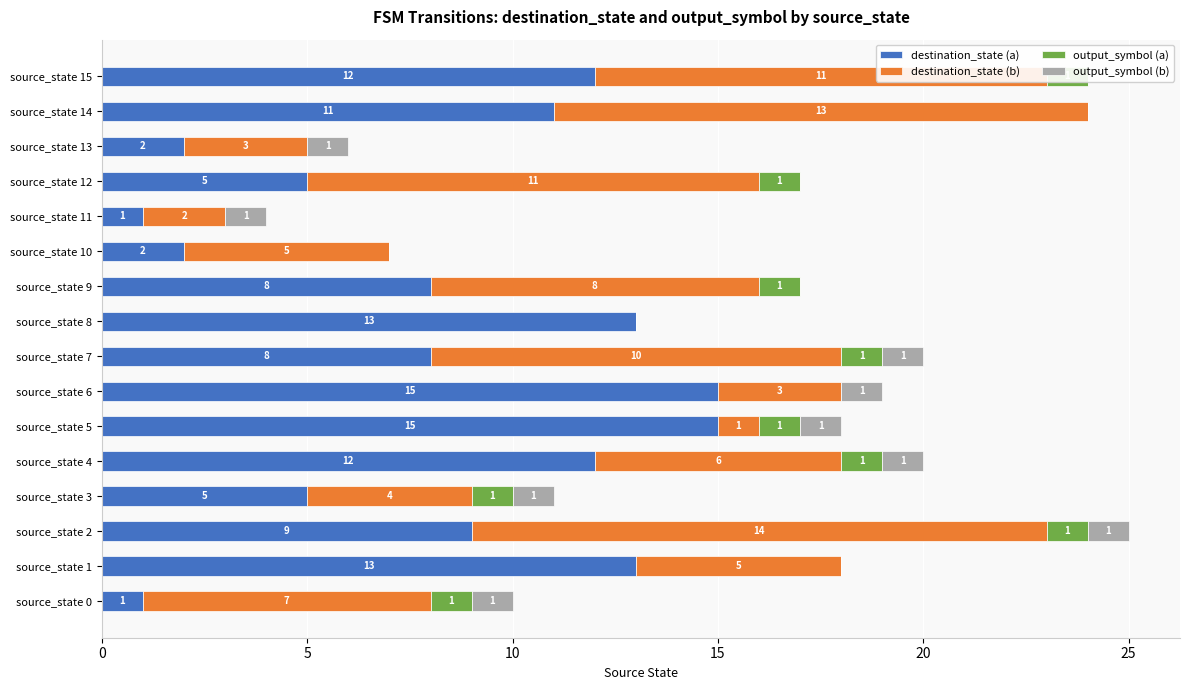

How many groups of bars are there?

16